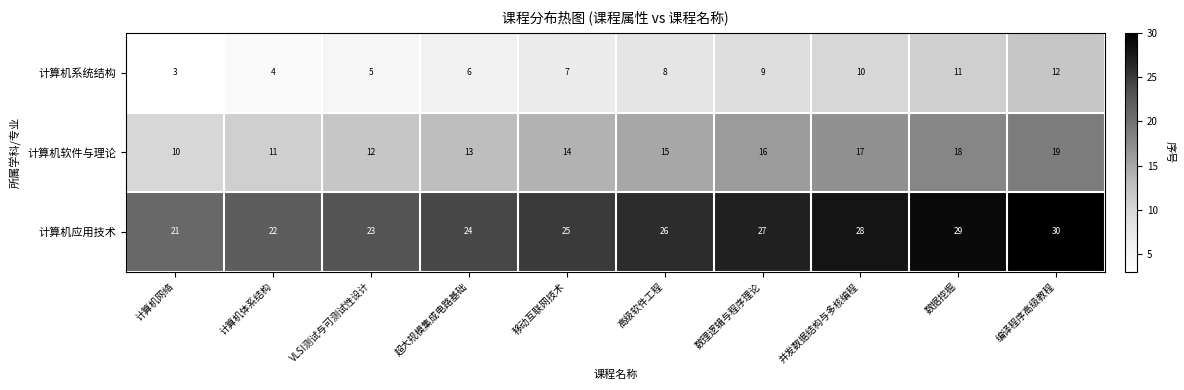

Which label corresponds to the largest value in the chart?

编译程序高级教程